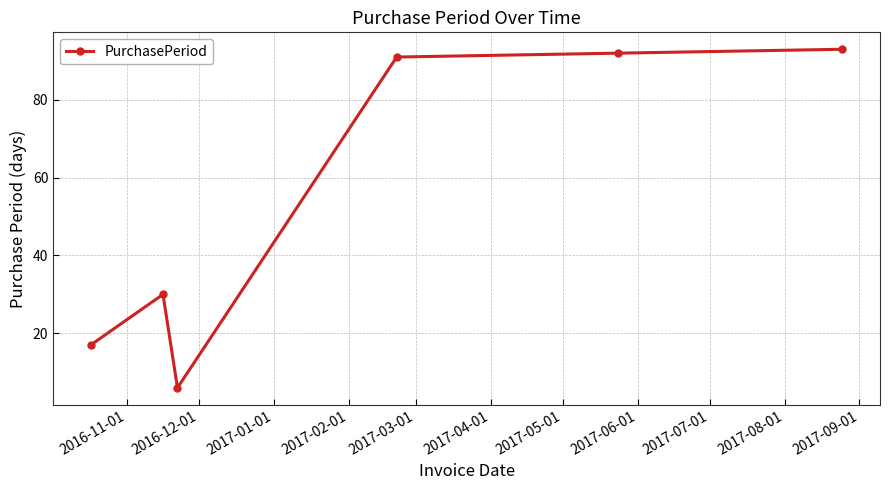

What is the value of the 4th point from the left?

91